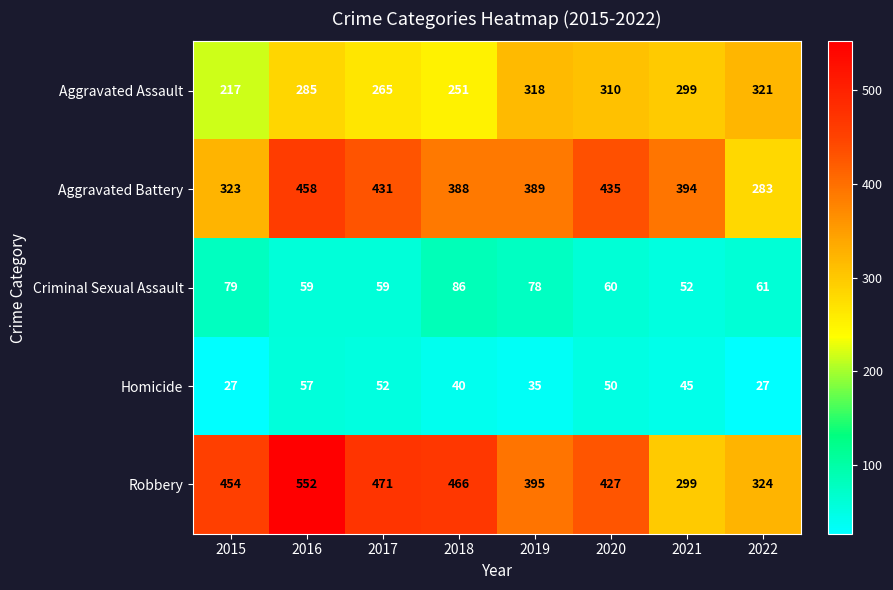

What is the minimum value shown in the chart?

27